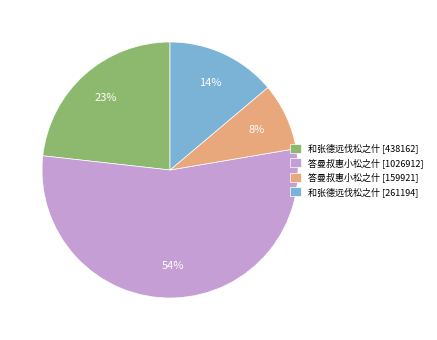

What is the ratio of the value at 答曼叔惠小松之什 [1026912] to the value at 和张德远伐松之什 [438162]?

2.3